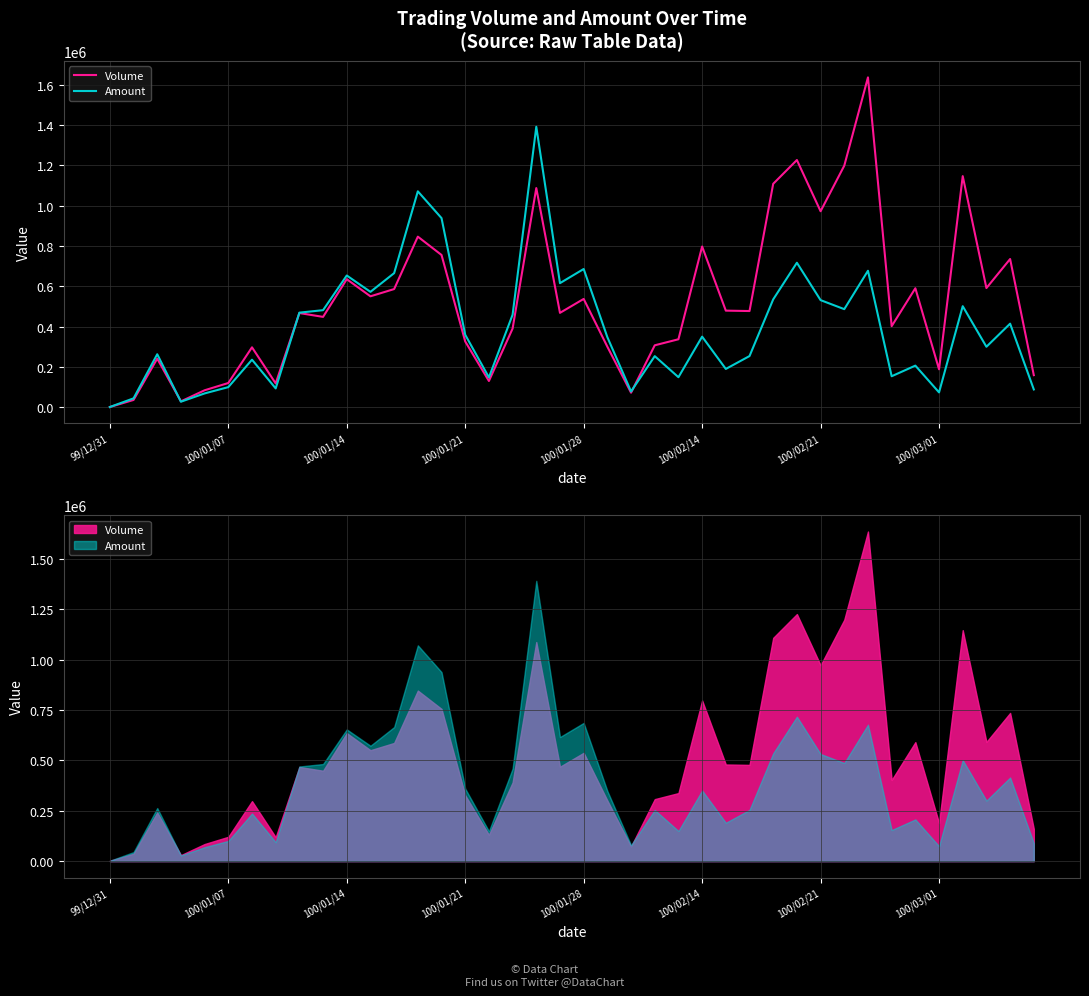

How many data points in Volume are above 469000?

19